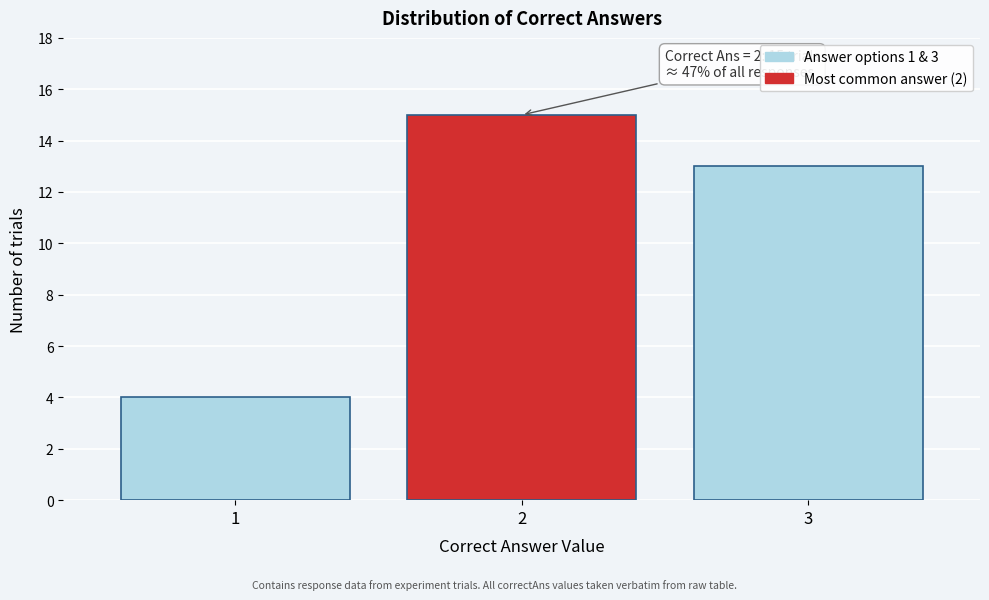

Reading left to right, list all the values displayed in this chart.

4	15	13